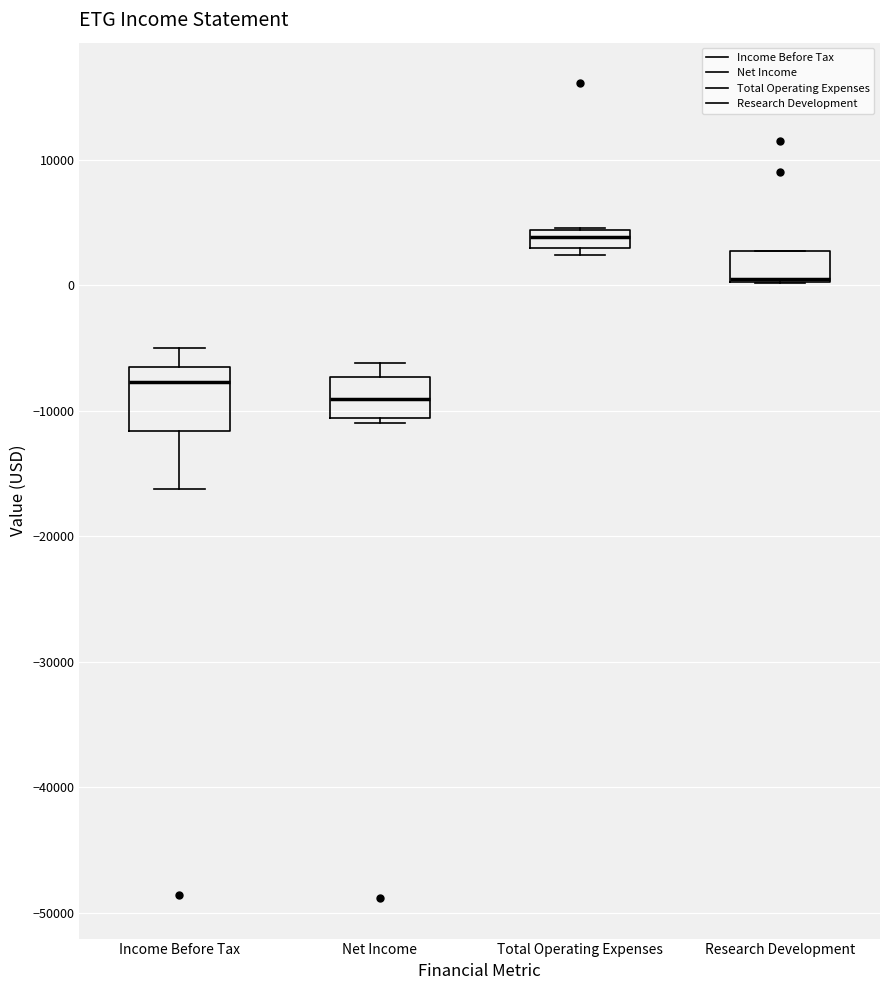

Reading left to right, read every box against the y-axis: the position of its median line, the range the box covers, and the ends of its whiskers. The values are not printed on the chart, so give them approximately, as read against the axis.

Income Before Tax: median -8000, box -12000 to -6000, whiskers -16000 to -5000
Net Income: median -9000, box -11000 to -7000, whiskers -11000 (just below the box's lower edge) to -6000
Total Operating Expenses: median 4000 (inside the box), box 3000 to 4000, whiskers 2000 to 5000
Research Development: median 1000 (drawn on the box's lower edge), box 0 to 3000, whiskers 0 to 3000